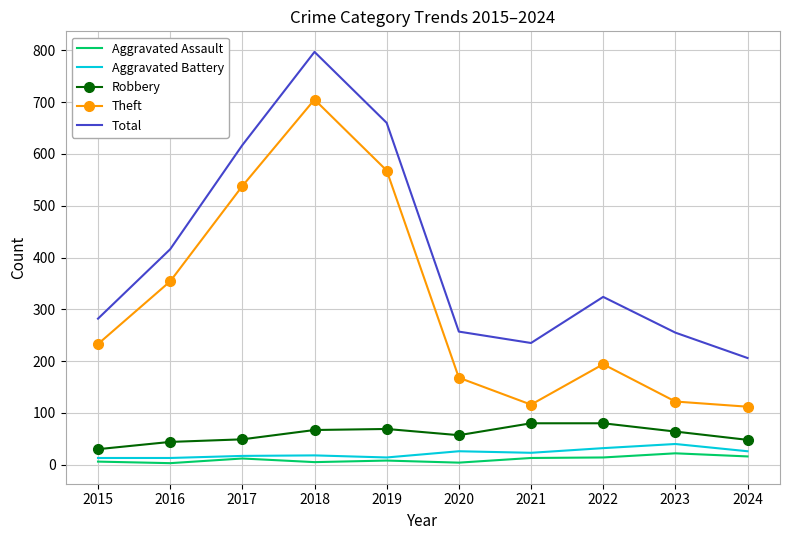

What is the sum of all Aggravated Assault values?

103